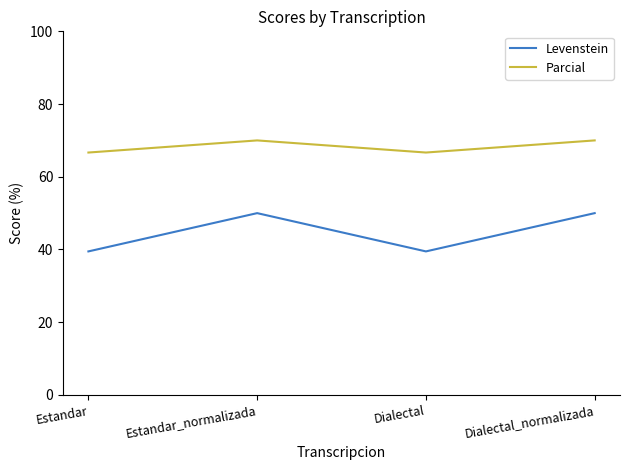

How many lines are shown in the chart?

2